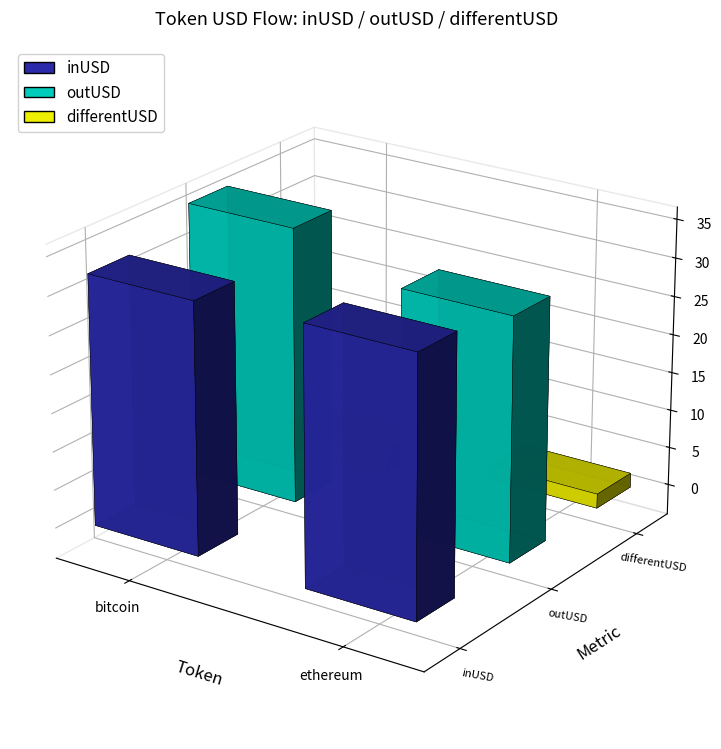

The inUSD series shows 2146672277.9 at 4. True or false?

False